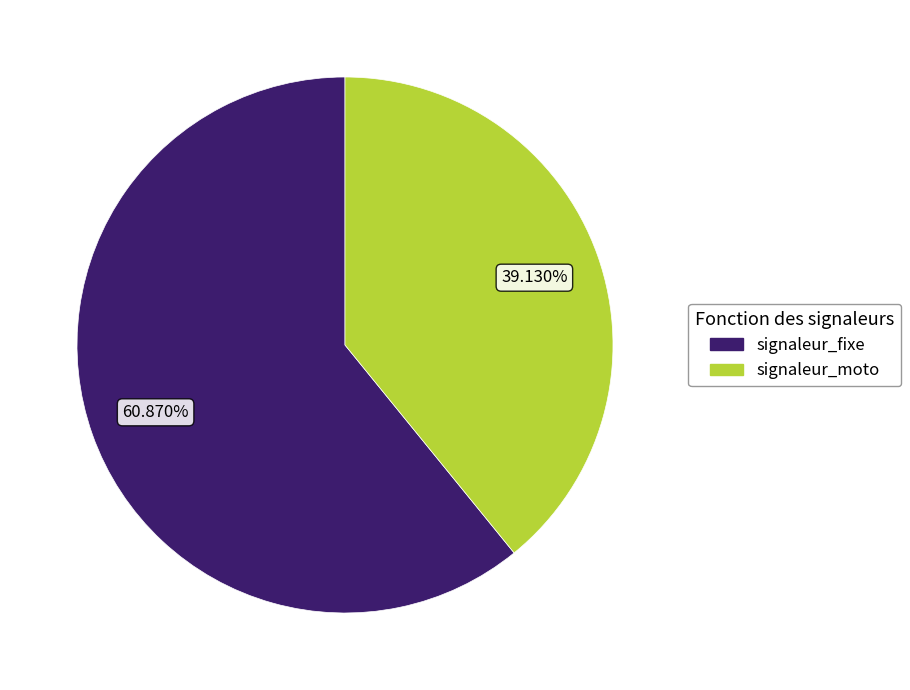

How many slices are in this pie chart?

2